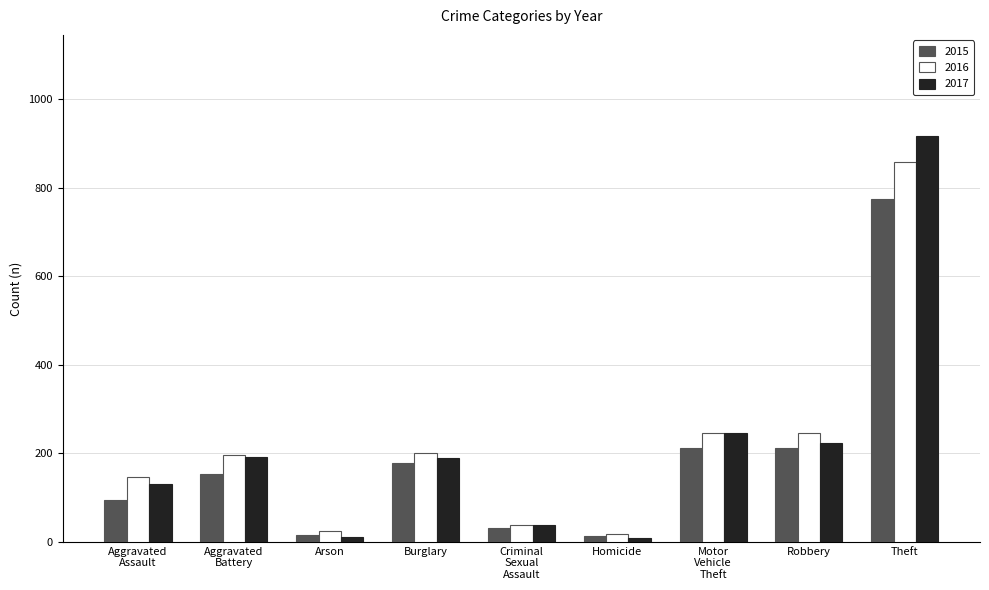

Is it true that 2015 equals 212 at Robbery?

True